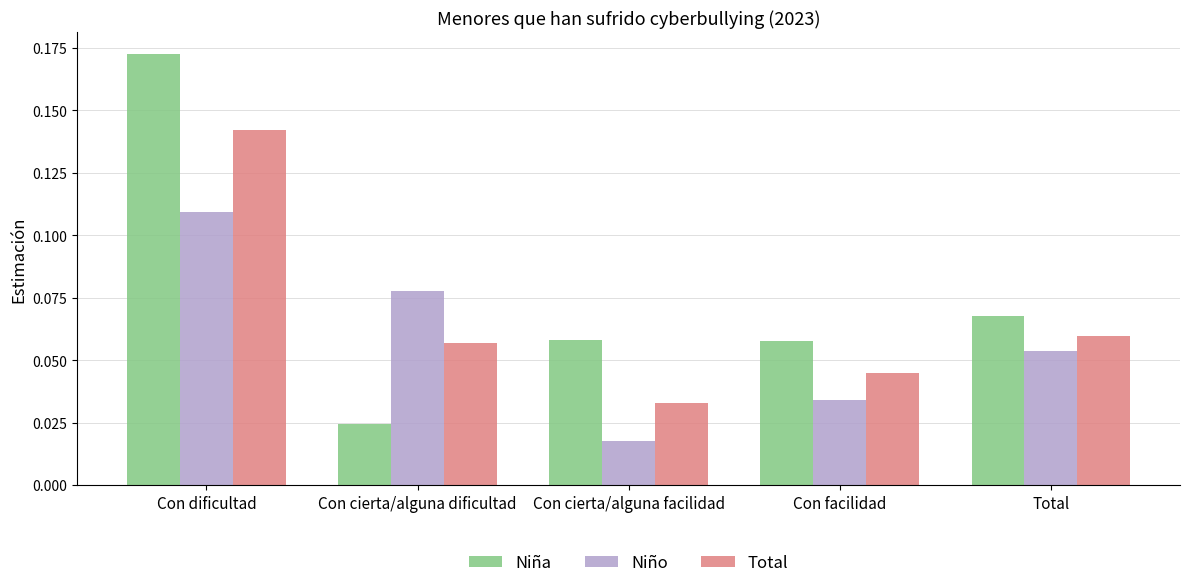

Rank the series by their maximum value, from lowest to highest.

Niño, Total, Niña